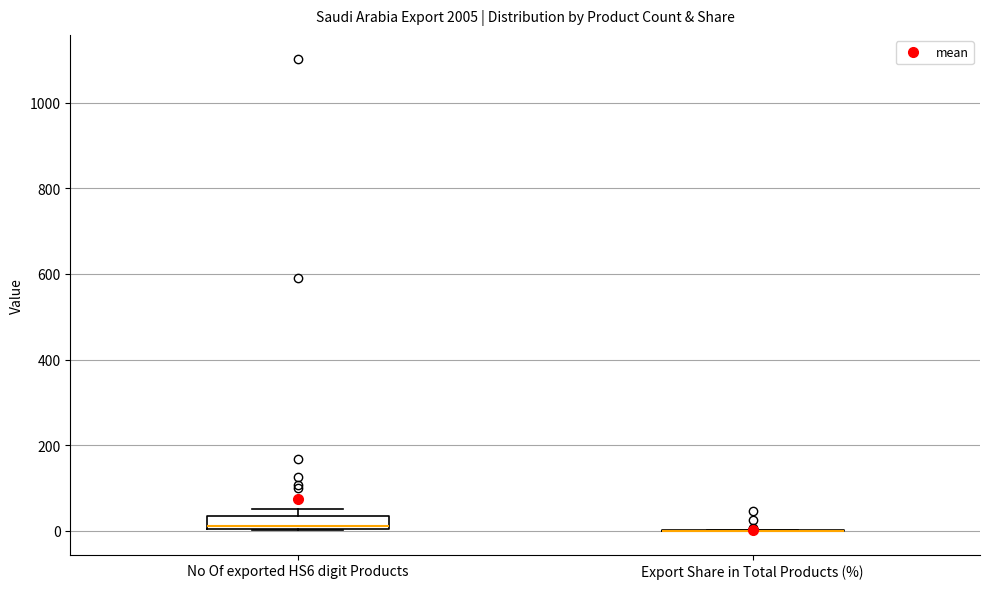

Where is the lower edge of the box for No Of exported HS6 digit Products on the y-axis? The values are not printed on the chart, so give them approximately, as read against the axis.

0